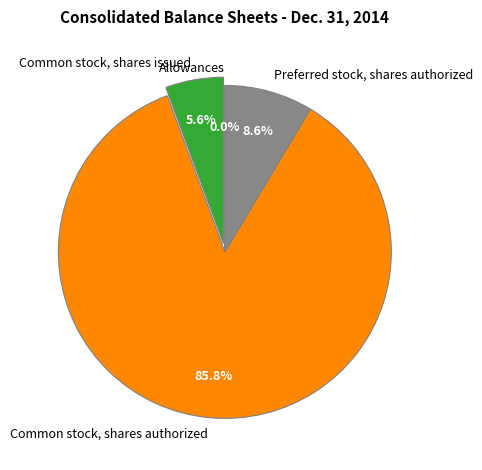

What is the total percentage of Common stock, shares authorized and Preferred stock, shares authorized?

94.4%